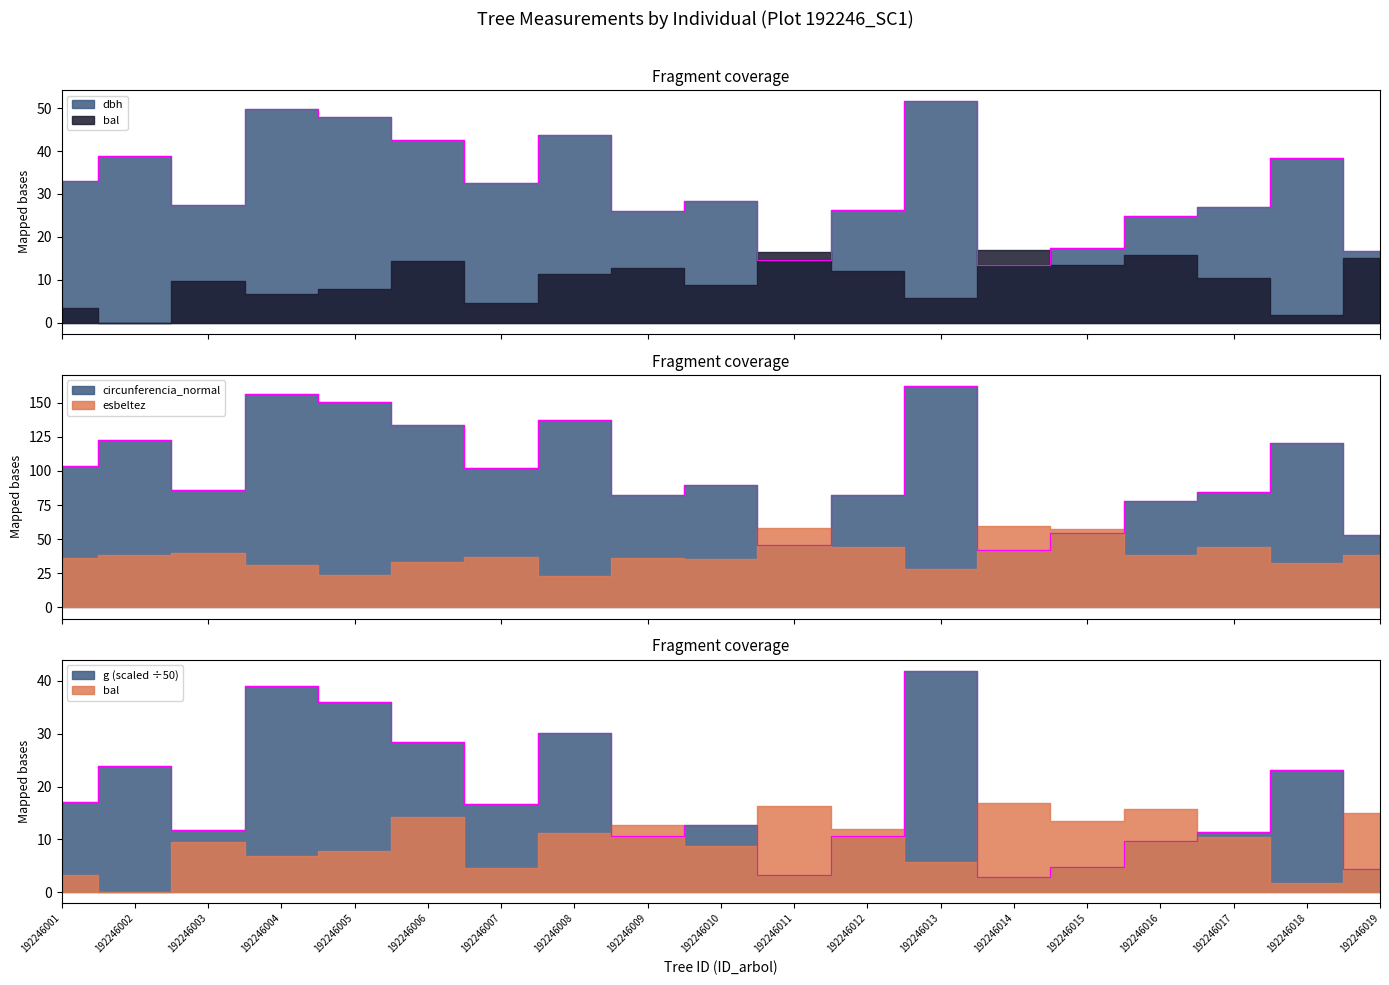

Which category has the lowest value in the circunferencia_normal series?

192246014